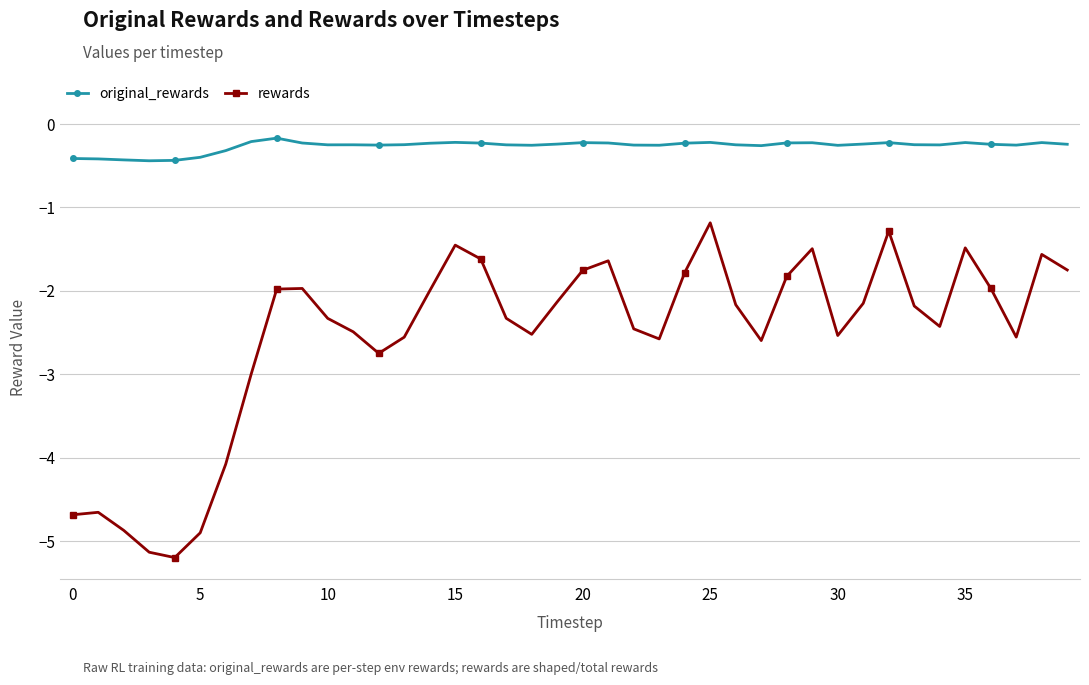

Rank the series by their maximum value, from lowest to highest.

rewards, original_rewards